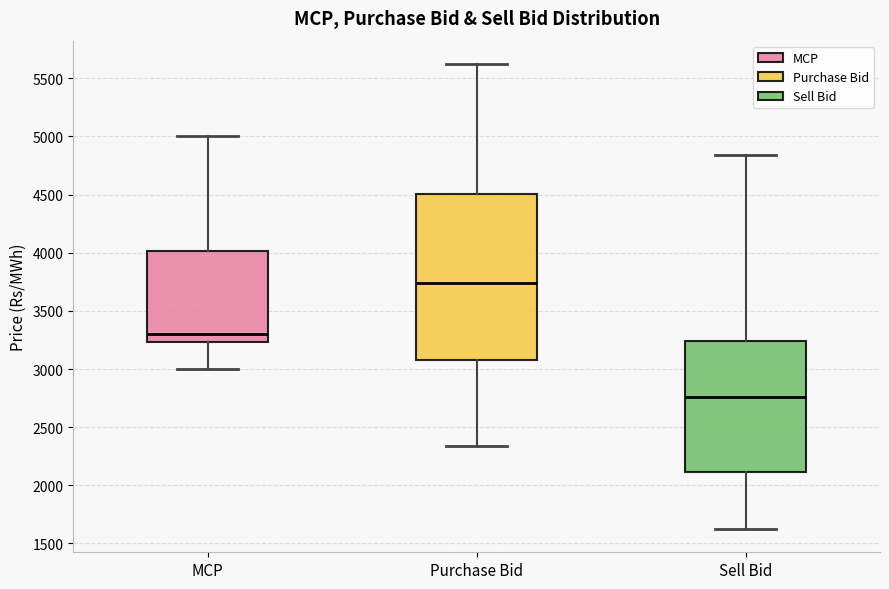

Which box's median line is the lowest?

Sell Bid